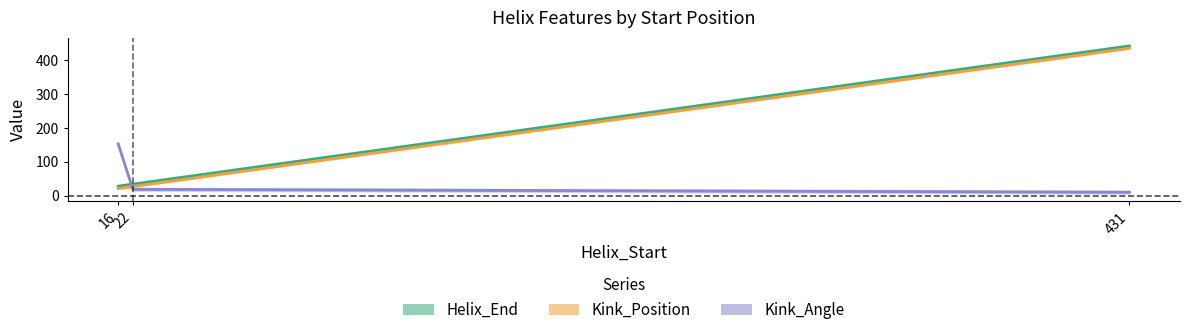

How many distinct data groups are displayed?

3